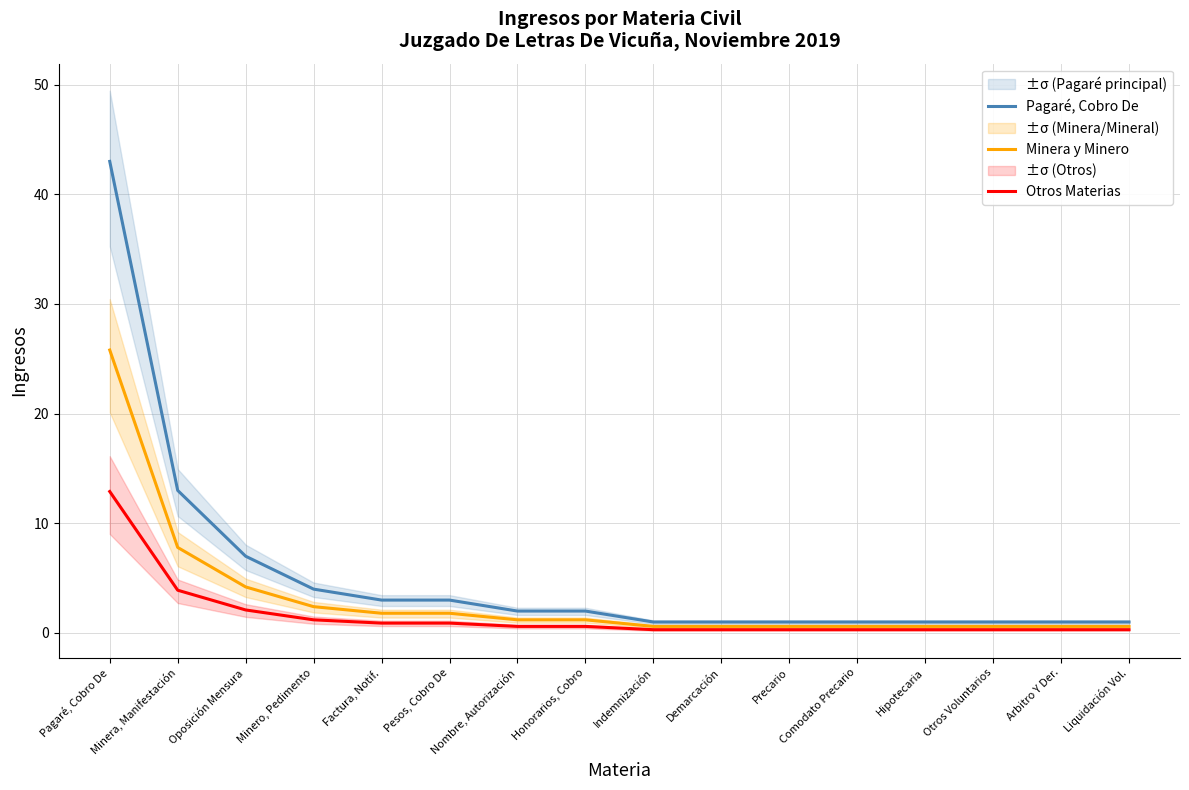

Does the chart have visible grid lines?

Yes